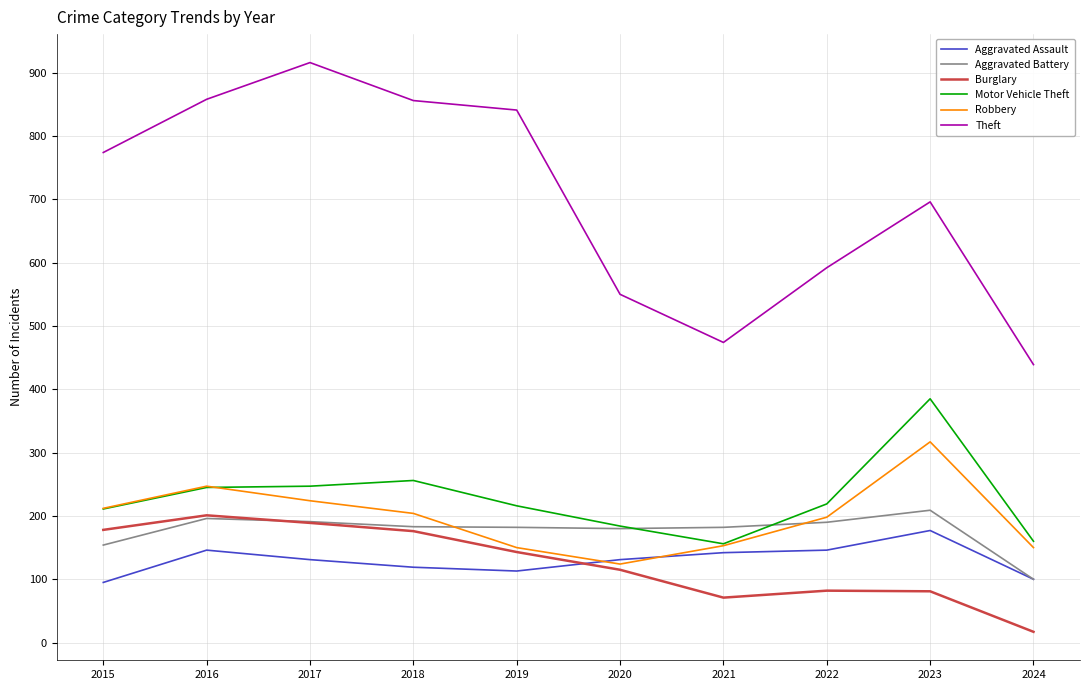

How many lines are shown in the chart?

6